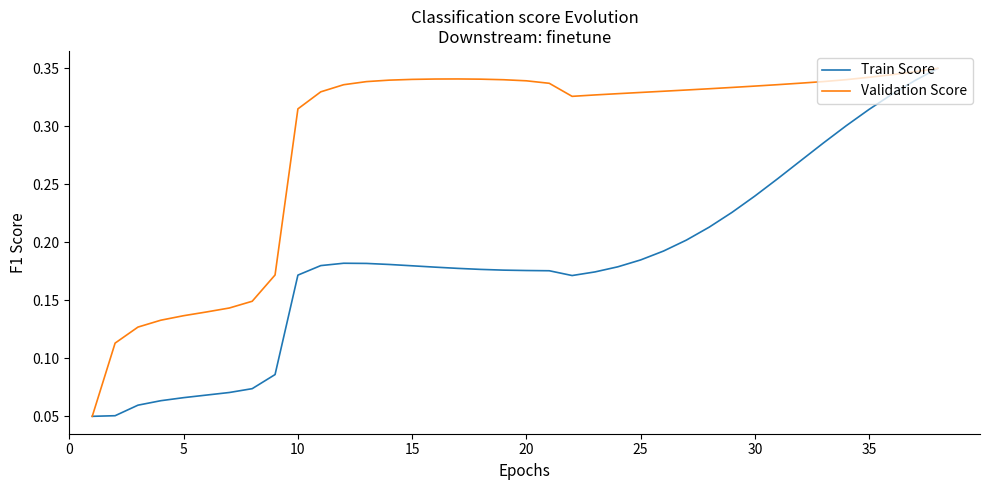

Which series has the largest total across all categories?

Validation Score